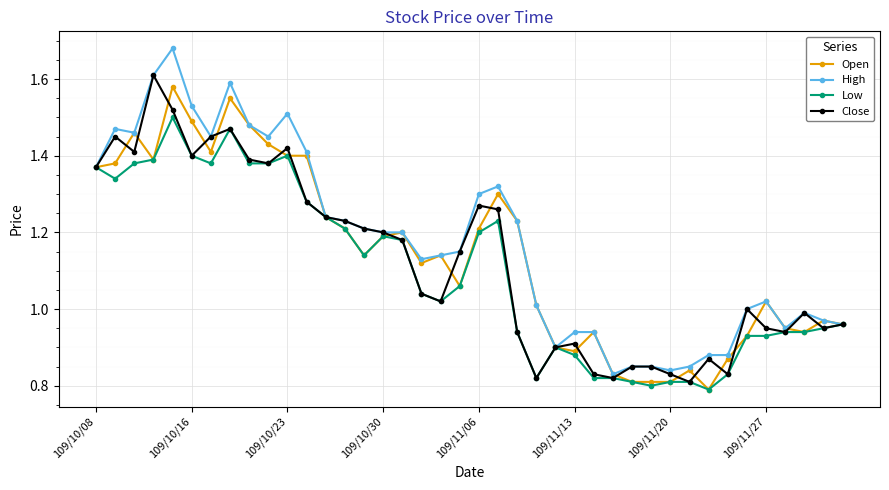

Which series has the widest spread of values?

High